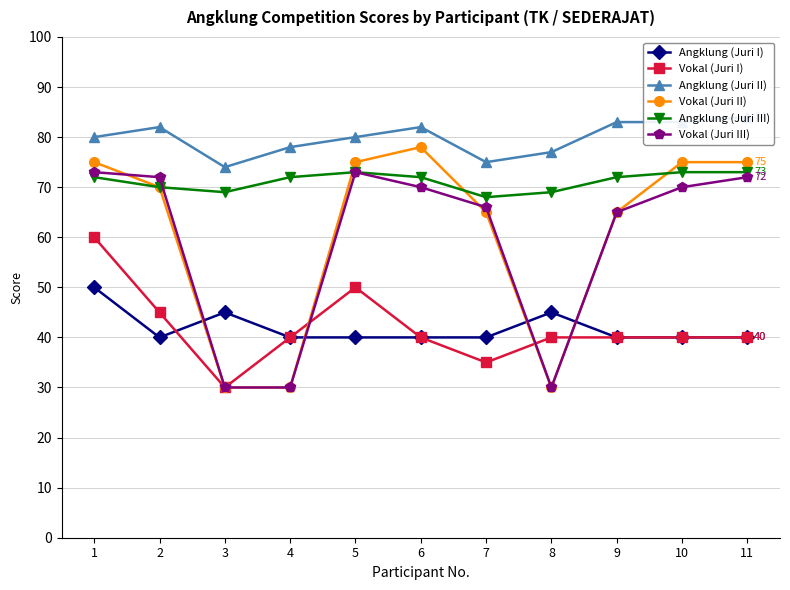

How many Angklung (Juri II) values are between 77 and 83?

8